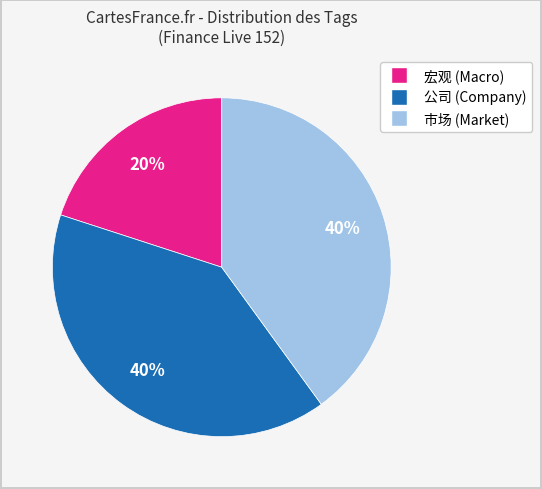

To the nearest percent, what is the average slice percentage?

33%